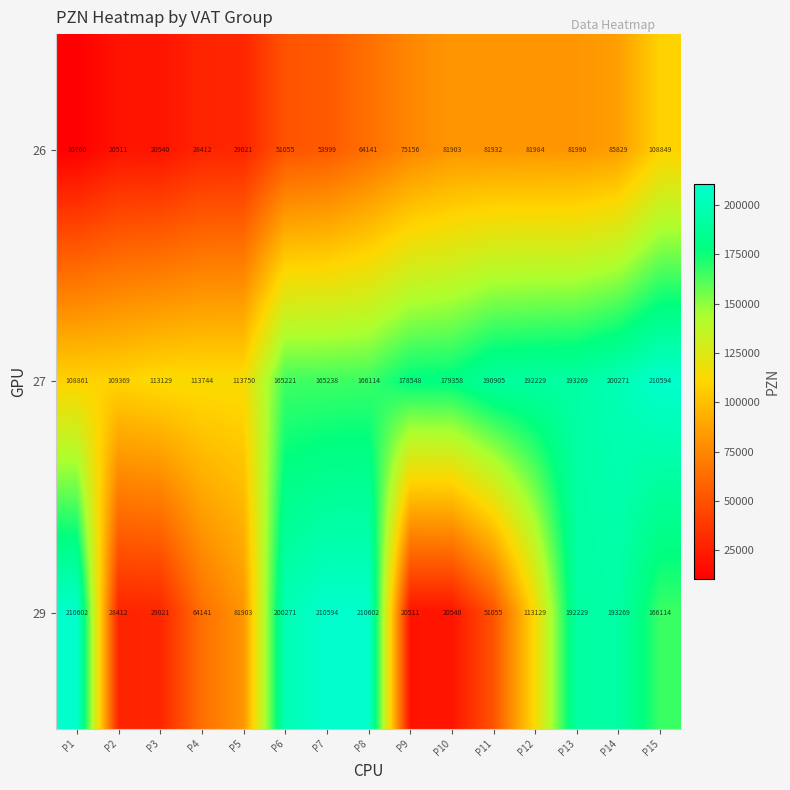

What is the difference between the 29 values at P6 and P7?

10323